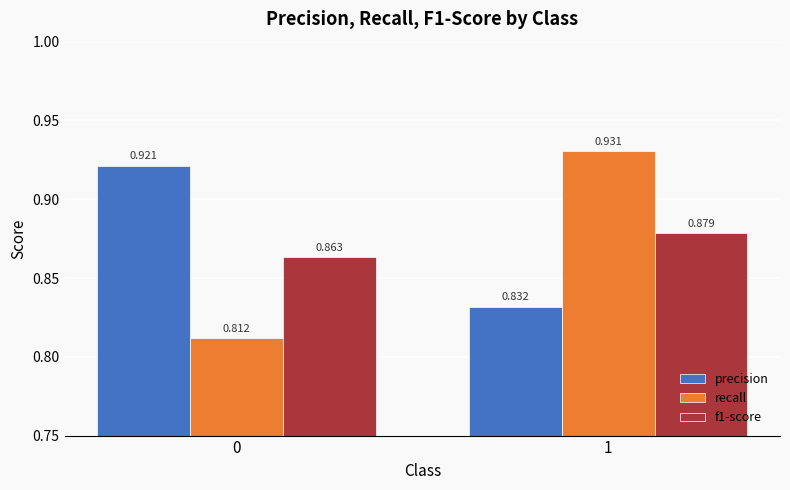

Which series has the largest total across all categories?

precision